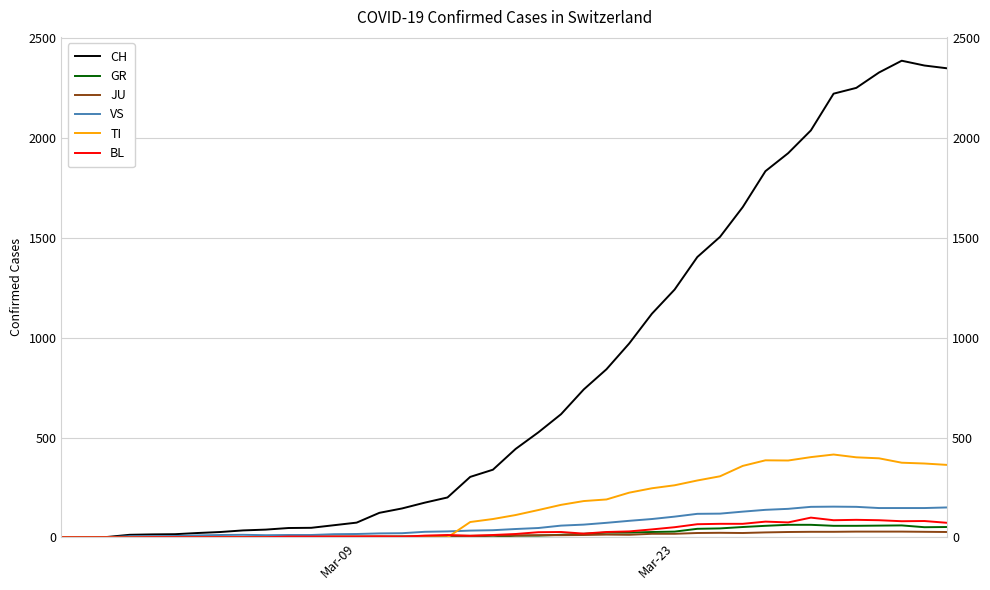

In TI, how many points are lower than both neighbors (excluding endpoints)?

1